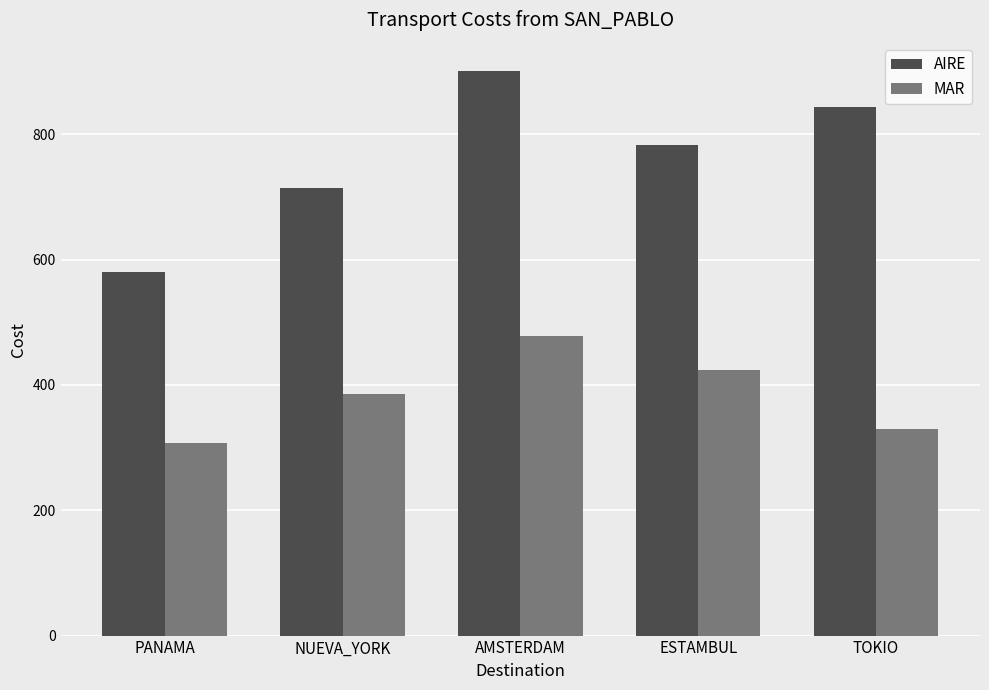

What position from the left is AMSTERDAM?

3